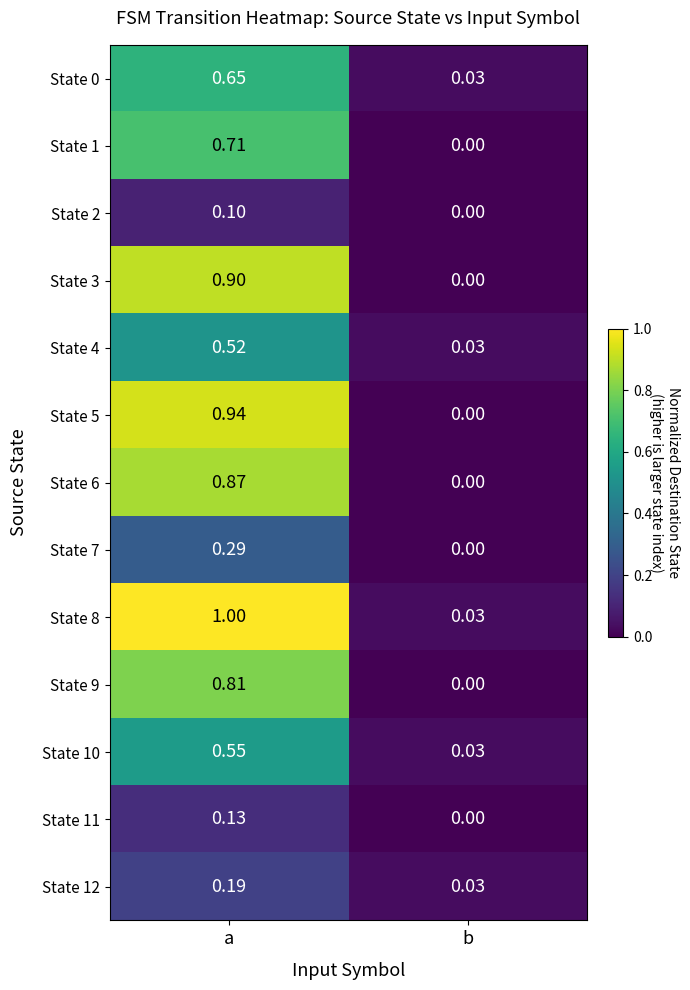

Is the value of State 6 at a greater than the value of State 5 at a?

No